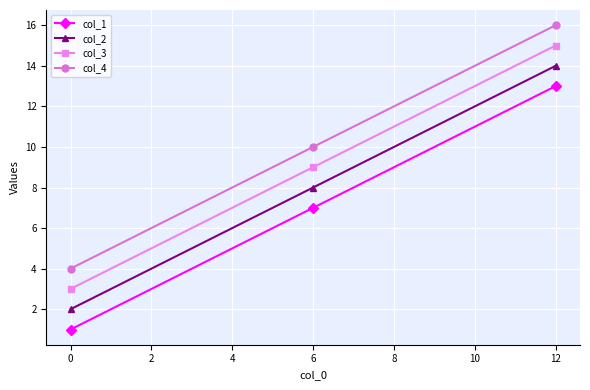

Rank the series by their average value, from highest to lowest.

col_4, col_3, col_2, col_1